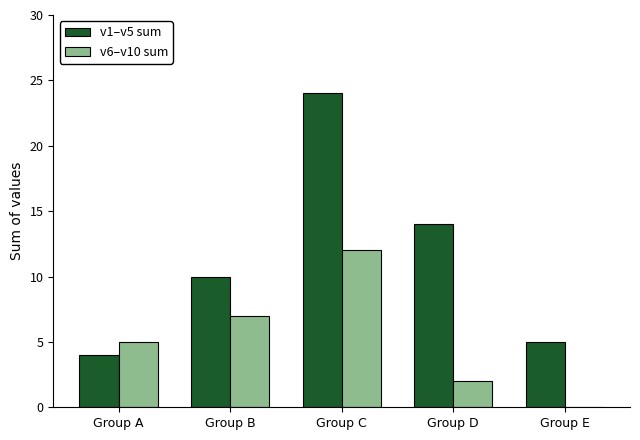

Is it true that v1–v5 sum equals 24 at Group C?

True